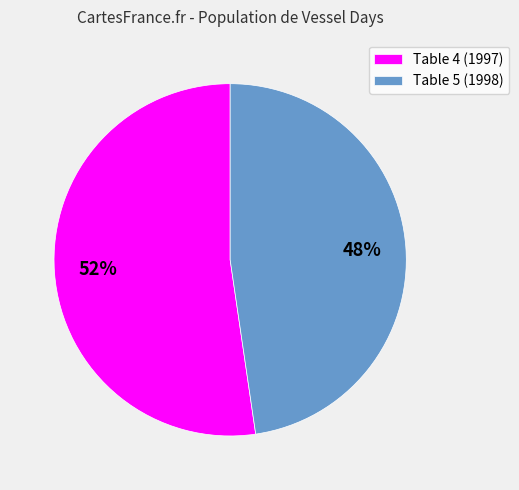

Between Table 4 and Table 5, which is larger?

Table 4